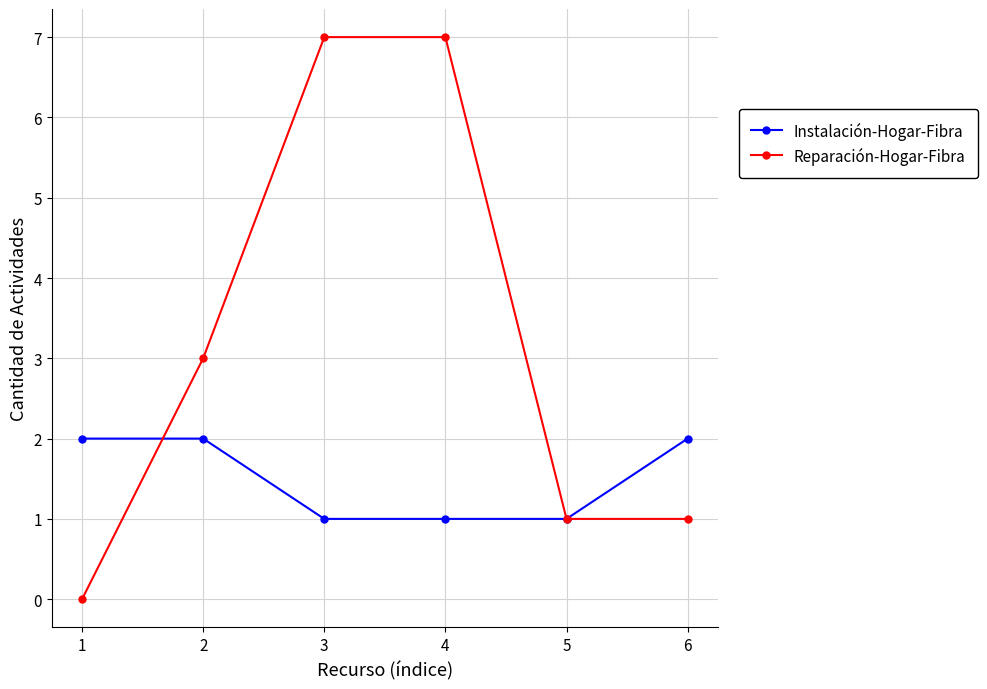

How many lines are shown in the chart?

2